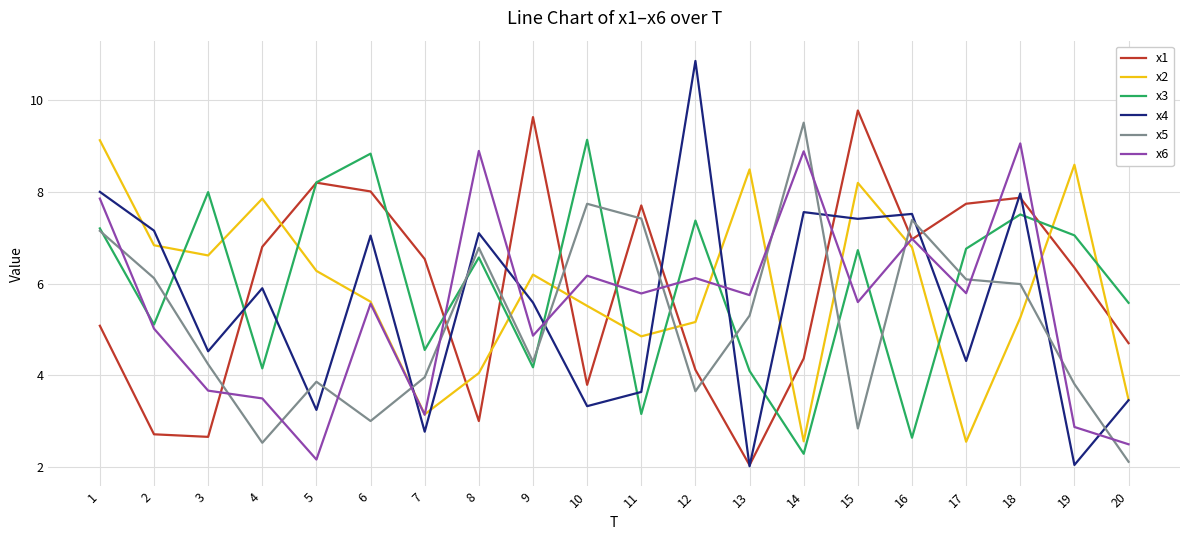

Is the value of x6 at 8 greater than the value of x2 at 15?

Yes